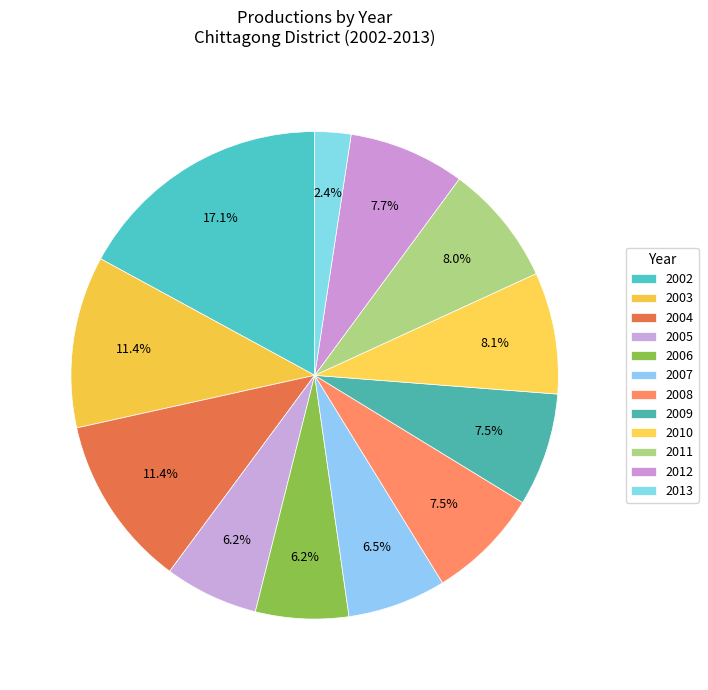

Is there any slice that represents more than half of the pie?

No